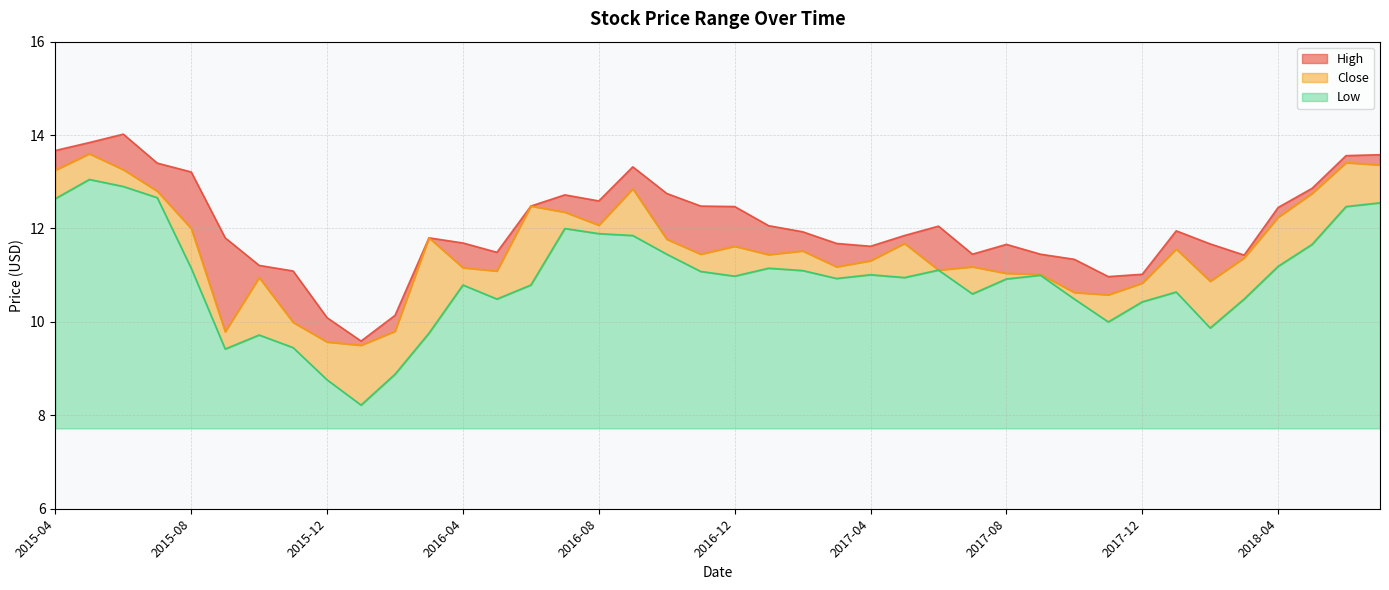

At which category does the chart reach its peak across all series?

2015-06